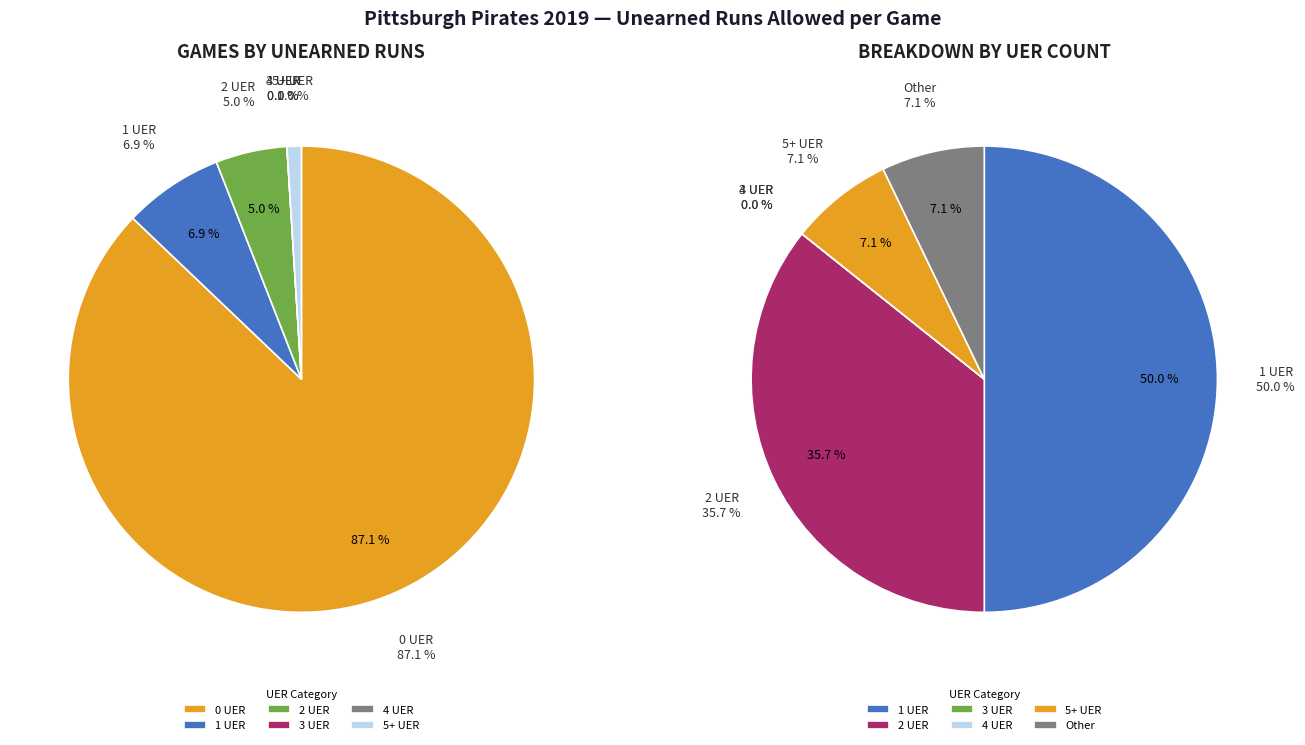

What is the smallest slice in the pie chart?

4 UER